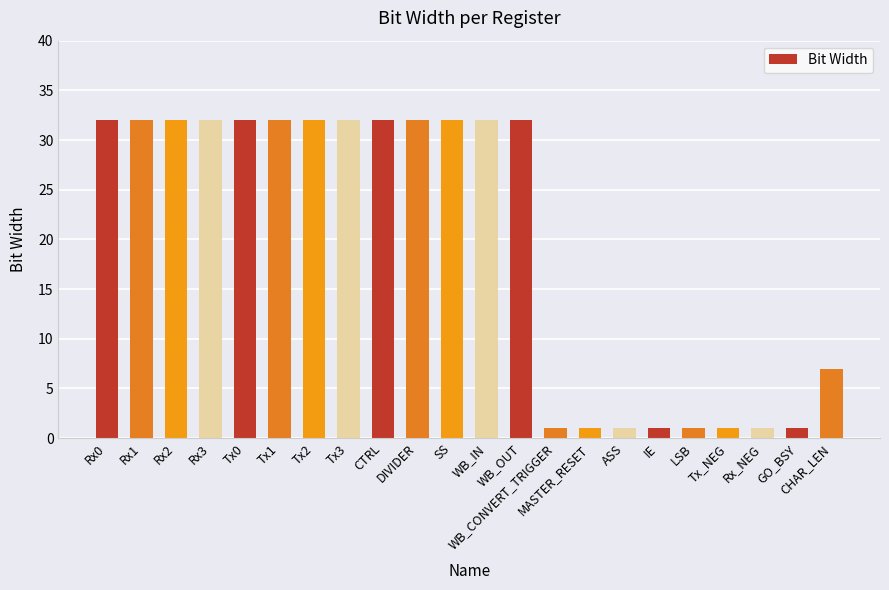

What is the sum of the values at DIVIDER and WB_OUT?

64